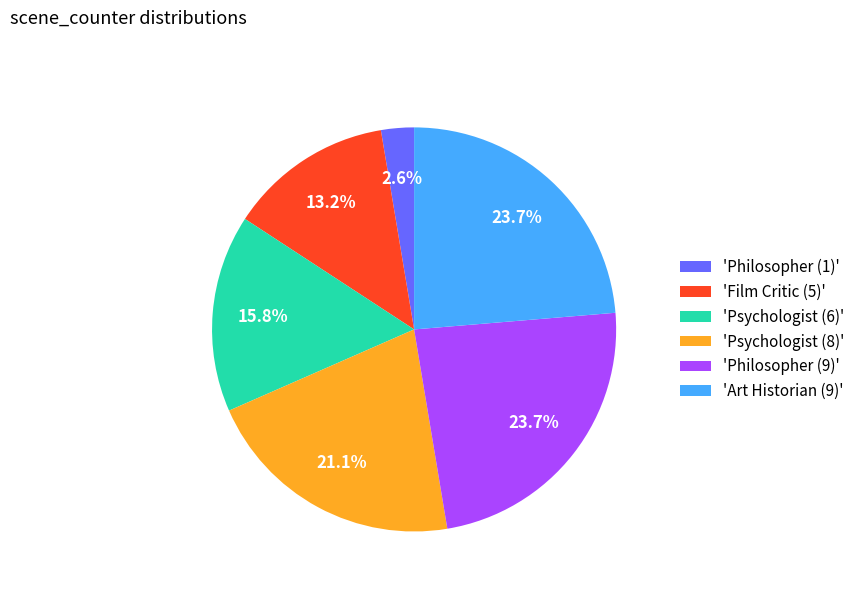

Does 'Philosopher (1)' represent more than half of the total?

No